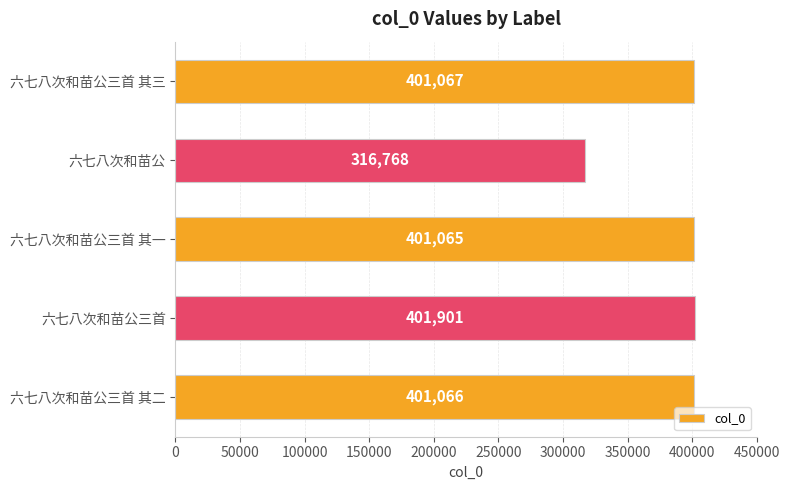

What is the maximum value shown in the chart?

401901